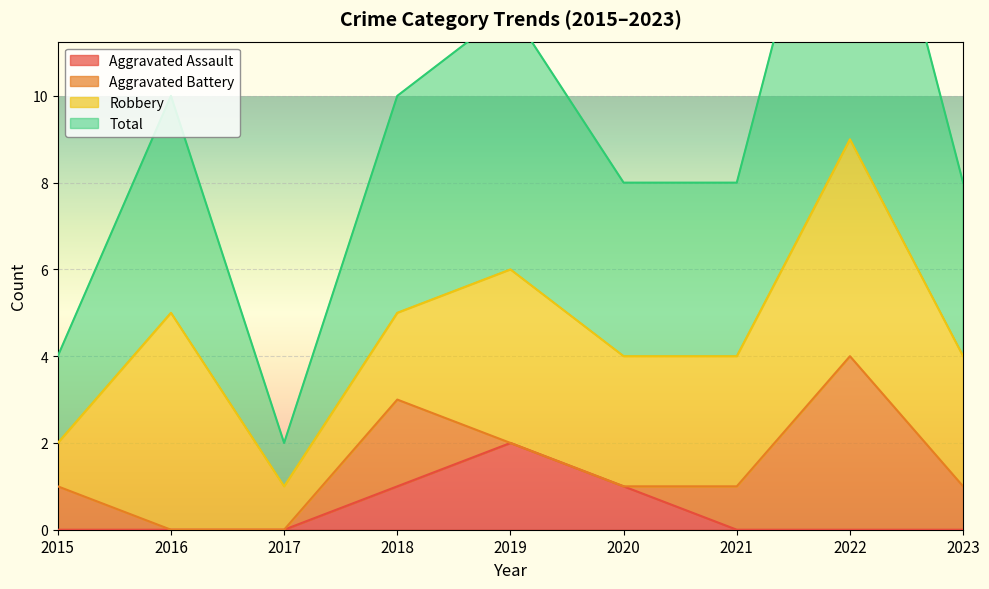

At which label does Aggravated Assault reach its peak?

2019